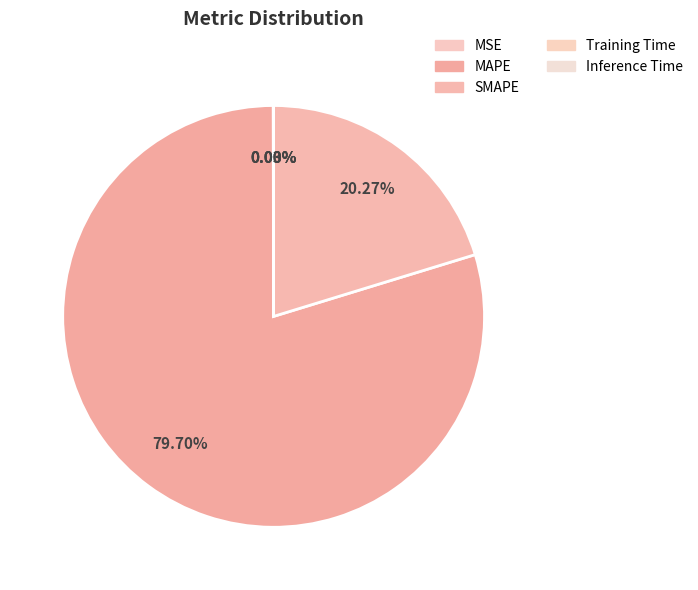

What percentage is NOT represented by SMAPE?

79.7%